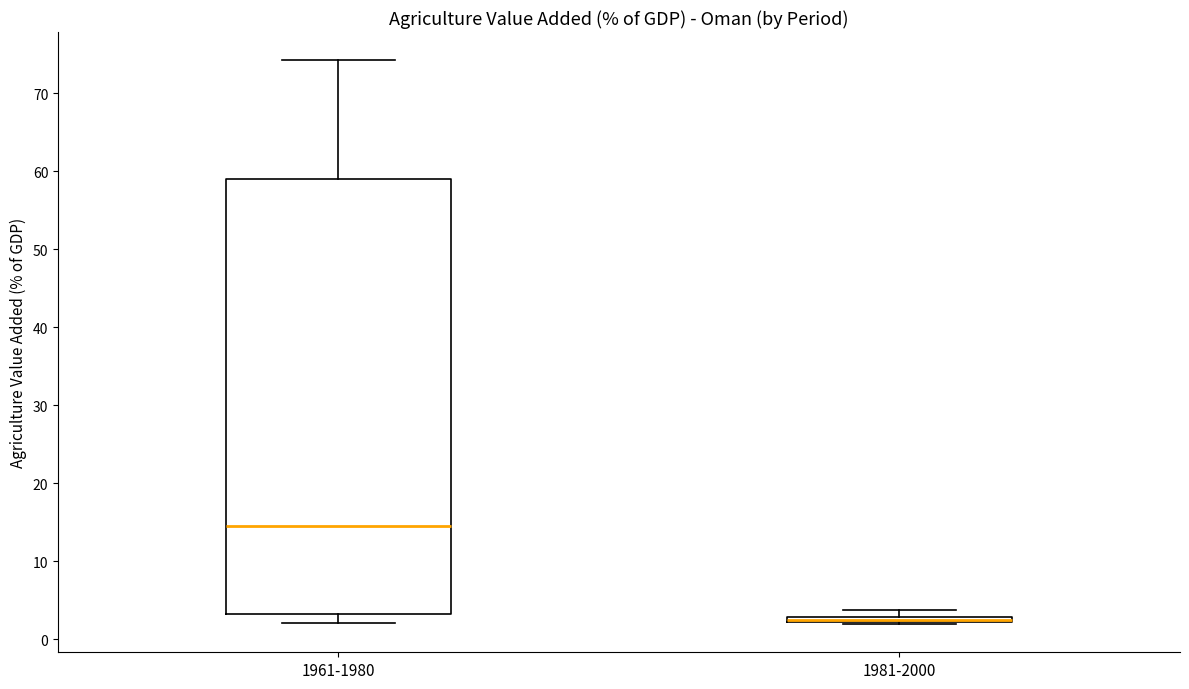

Which box is the tallest, from its lower edge to its upper edge?

1961-1980